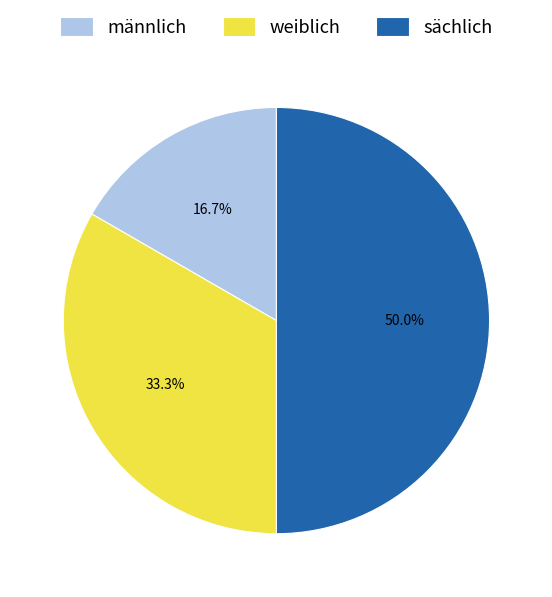

To the nearest percent, what is the difference between the largest and smallest slice percentages?

33%